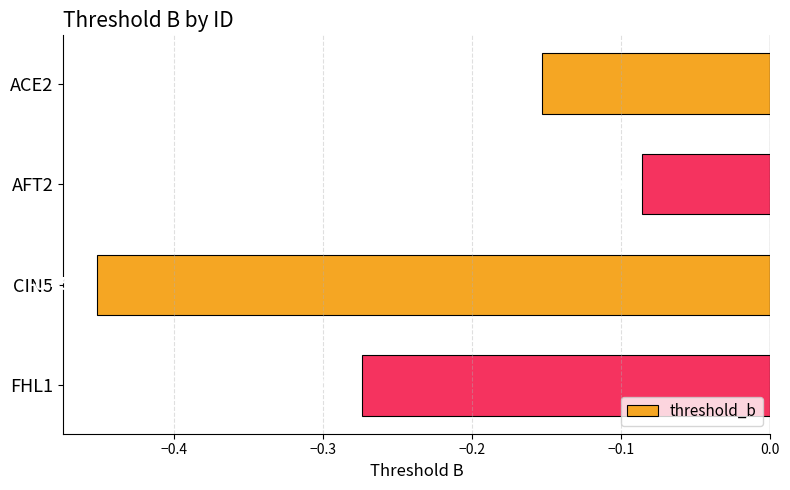

What is the difference between the values at CIN5 and AFT2?

0.4